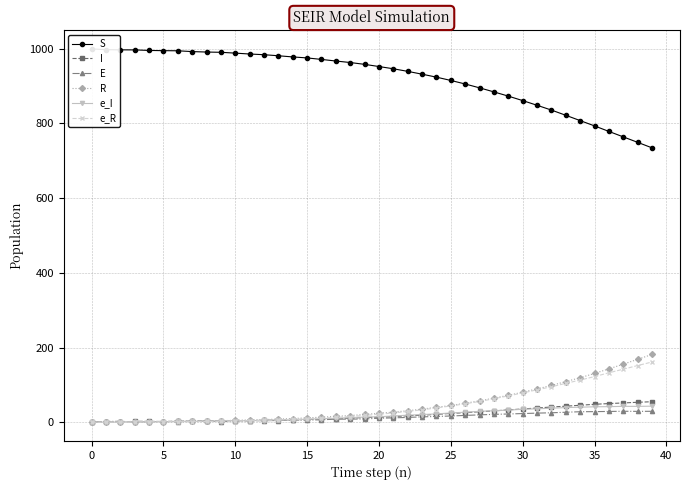

What is the label of the 21st point from the right?

19